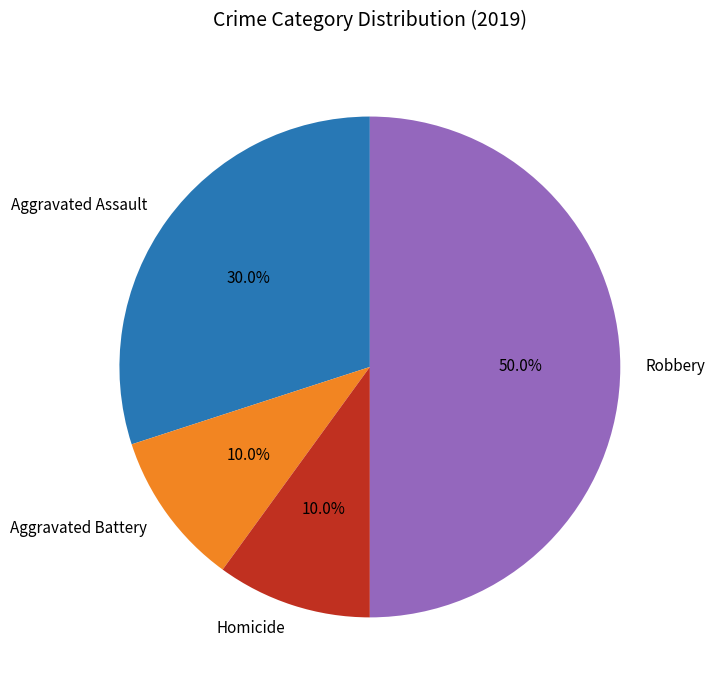

What is the ratio of the value at Homicide to the value at Aggravated Assault?

0.3